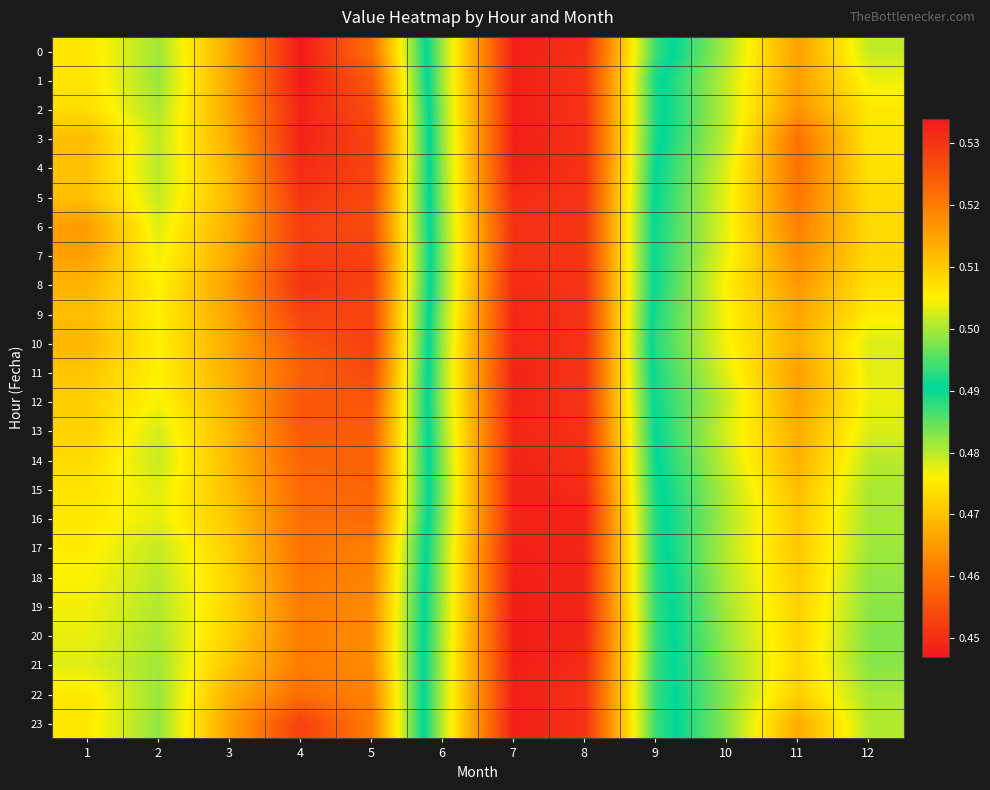

Which series has the largest range (max minus min)?

1